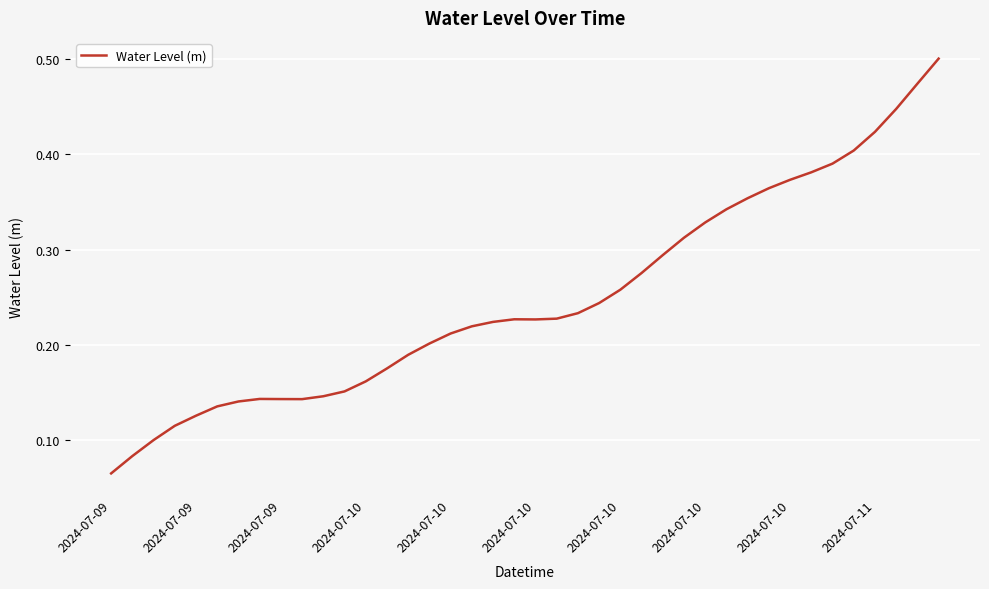

How many lines are shown in the chart?

1